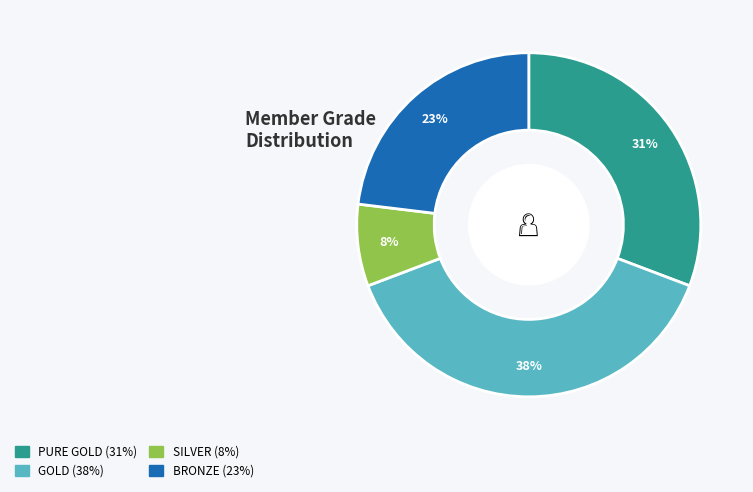

To the nearest percent, what is the average slice percentage?

25%